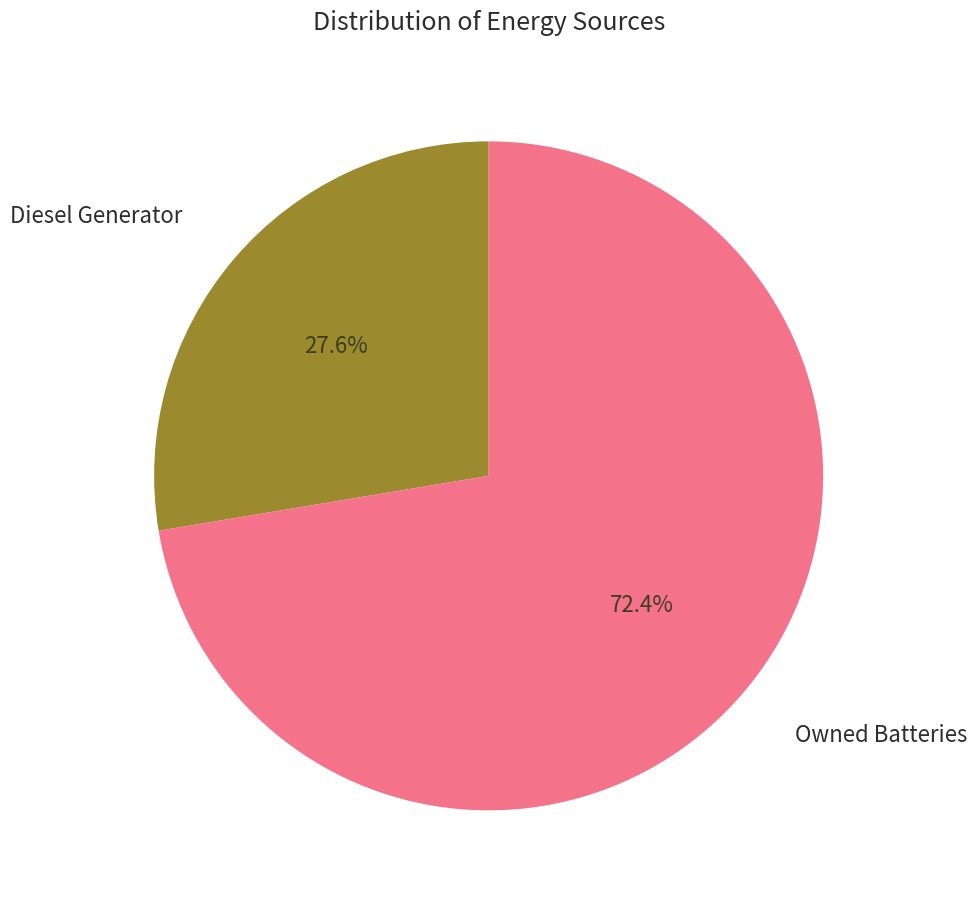

Is the sum of Diesel Generator and Owned Batteries greater than half?

Yes